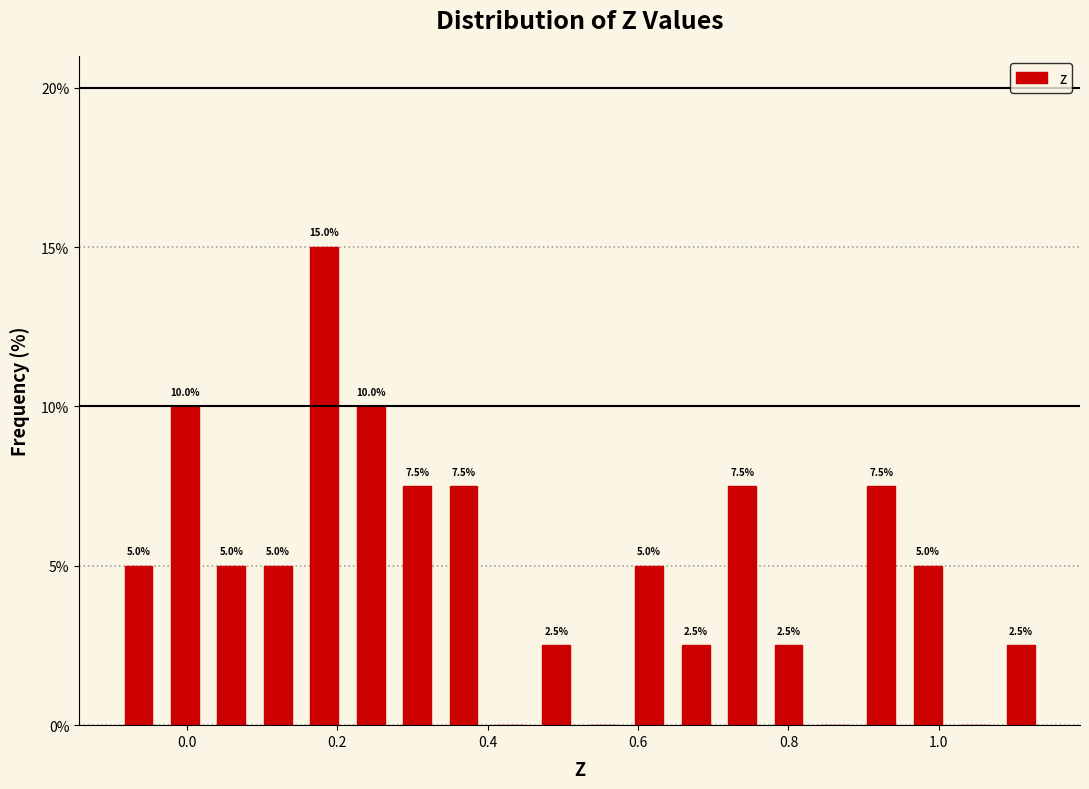

Read against the x-axis, roughly where is the centre of the tallest bar?

0.18